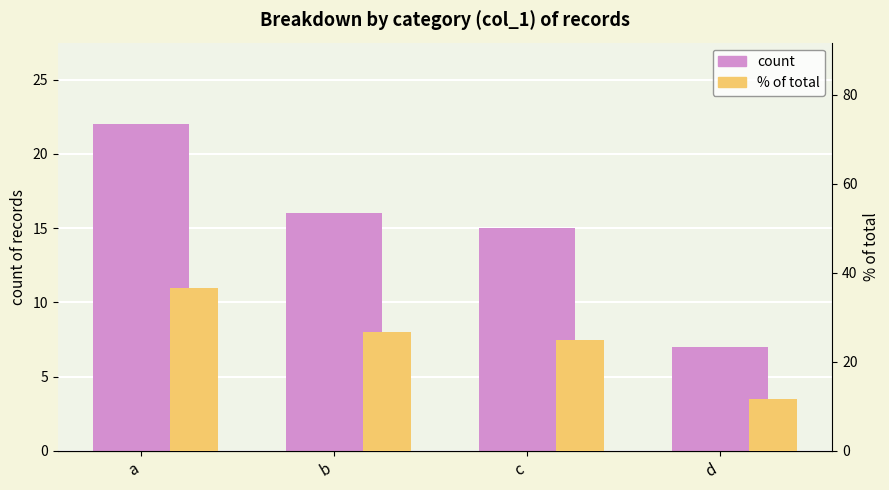

Are the bars grouped side by side (vs. stacked)?

Yes